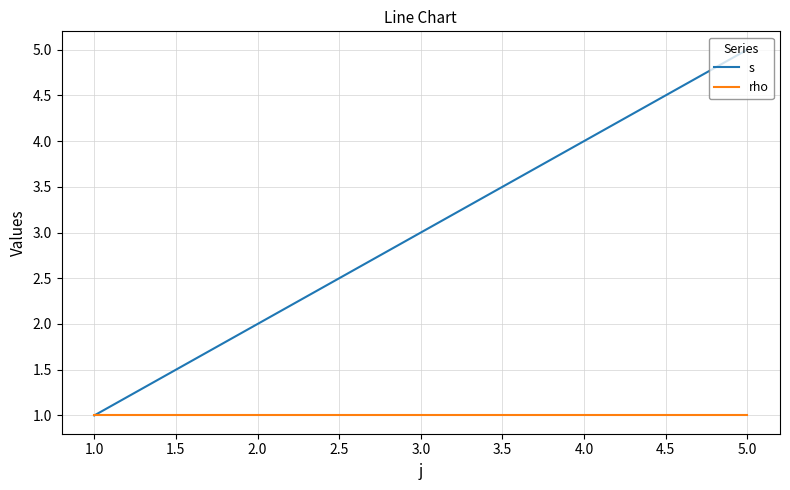

List the series in order of their overall mean, lowest first.

rho, s